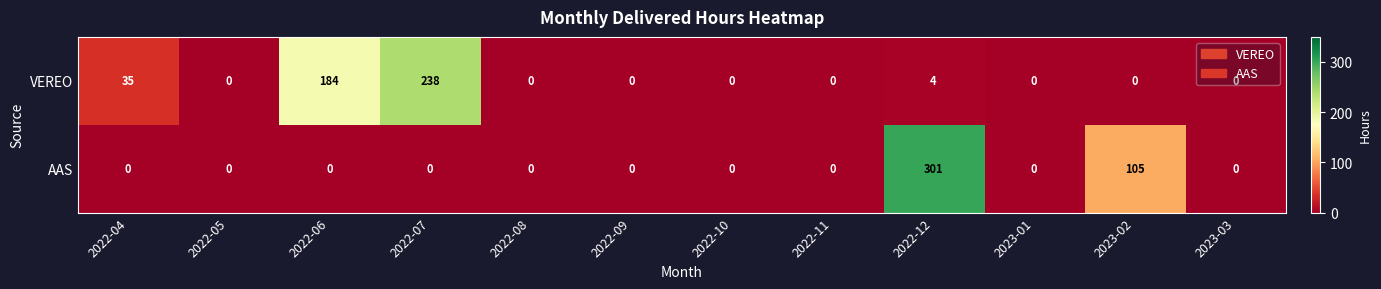

Rank the series by their maximum value, from lowest to highest.

VEREO, AAS